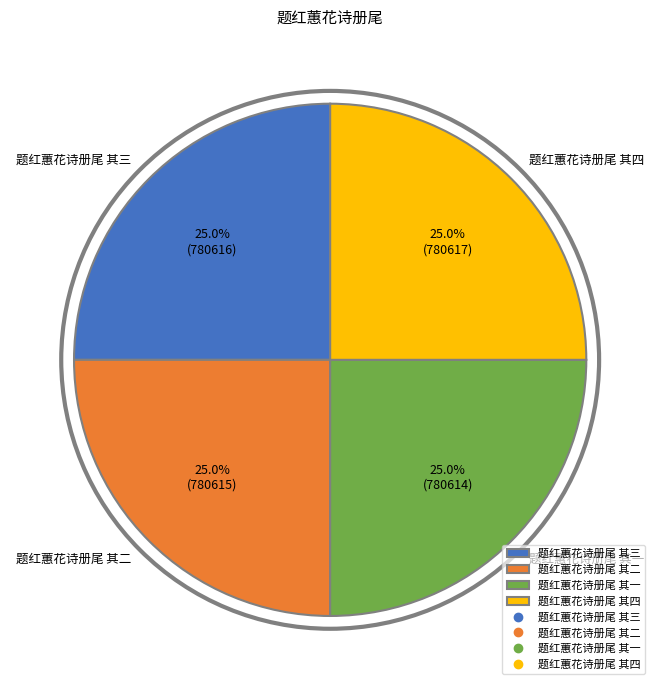

What portion of the pie excludes 题红蕙花诗册尾 其三?

75.0%